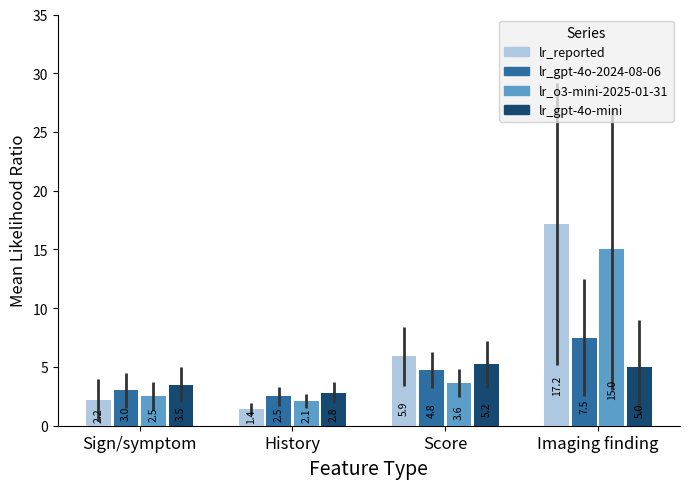

What is the total value across all series at Score?

19.6